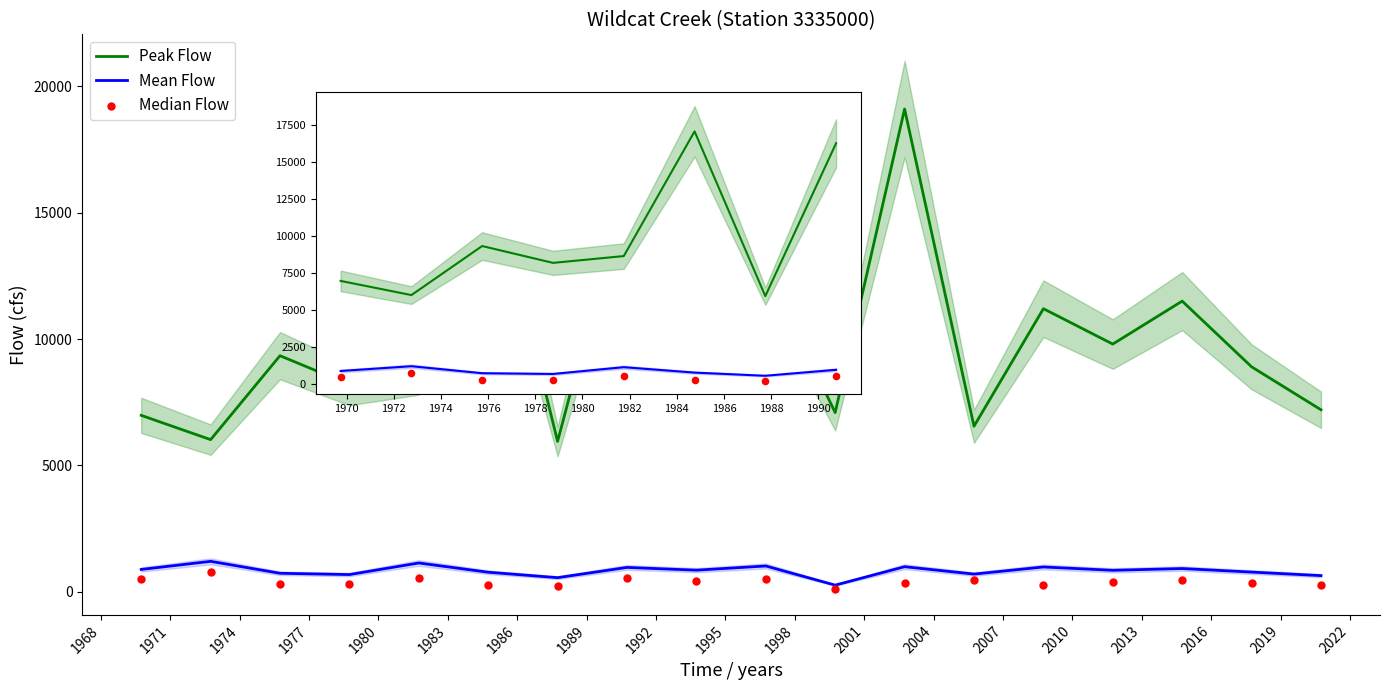

Is the value of Median Flow at 2010 greater than the value of Mean Flow at 1986?

No